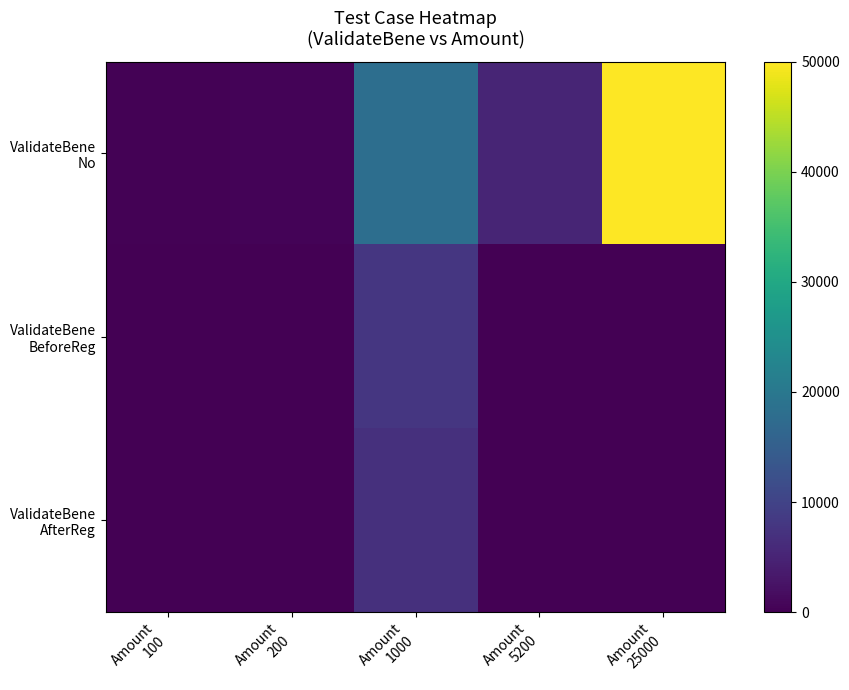

Between Amount 200 and Amount 25000, which series saw the biggest shift?

ValidateBene No